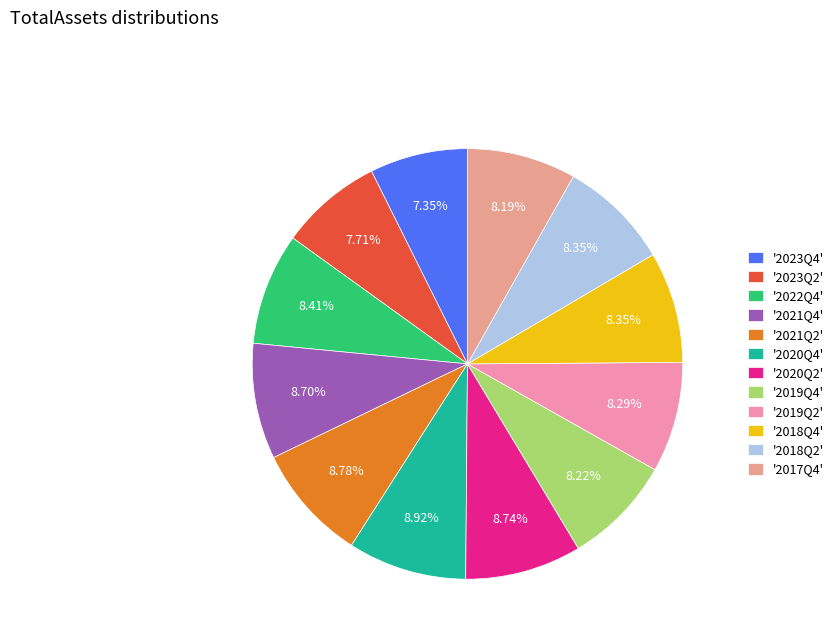

How many segments does this pie chart have?

12